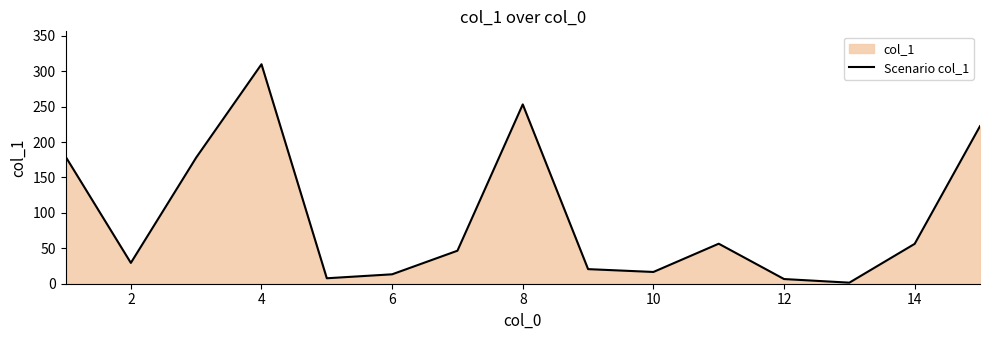

What is the greatest value displayed?

309.9